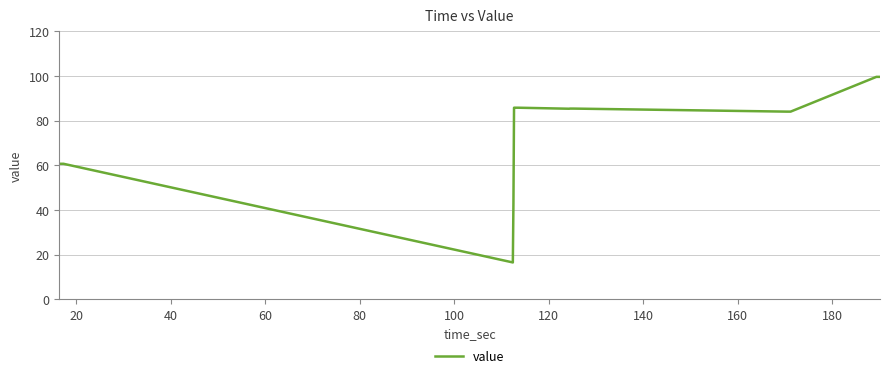

What is the greatest value displayed?

99.6